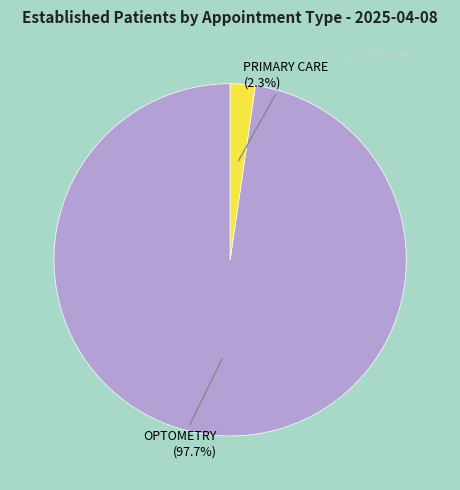

What is the majority slice?

OPTOMETRY